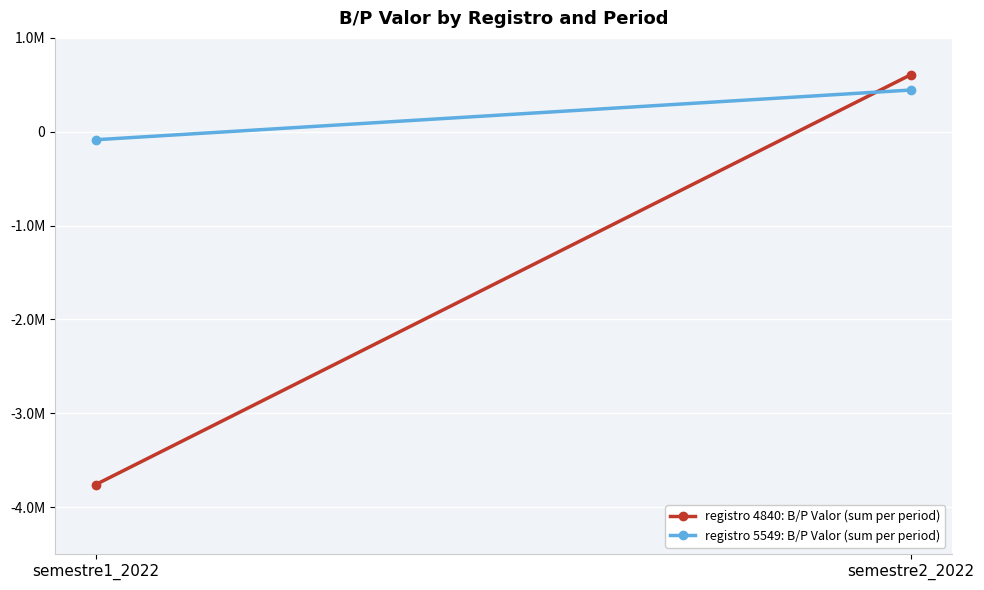

Between semestre2_2022 and semestre1_2022, which is larger?

semestre2_2022